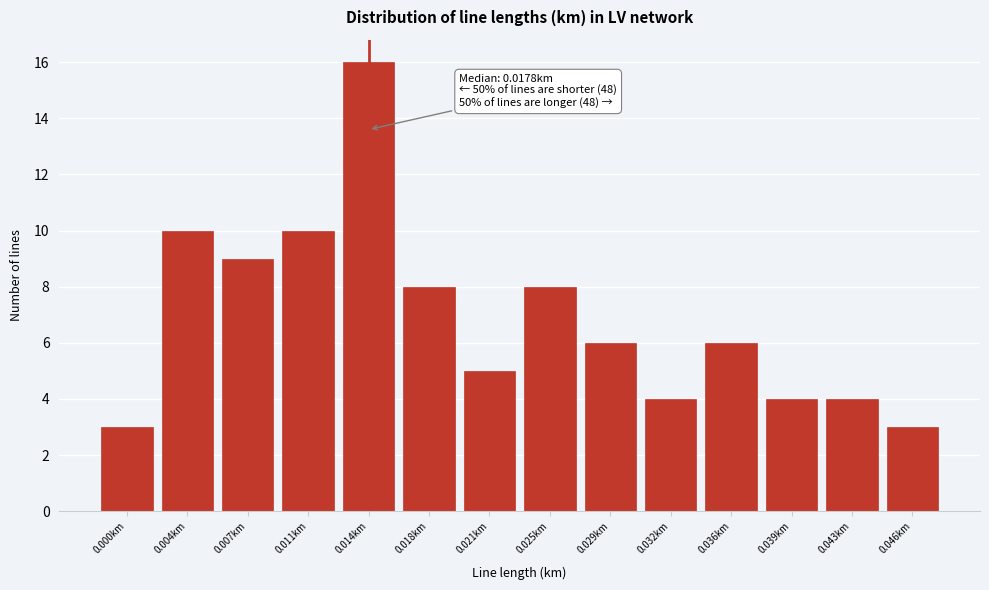

Reading right to left, what are all the values shown in this chart?

3	4	4	6	4	6	8	5	8	16	10	9	10	3